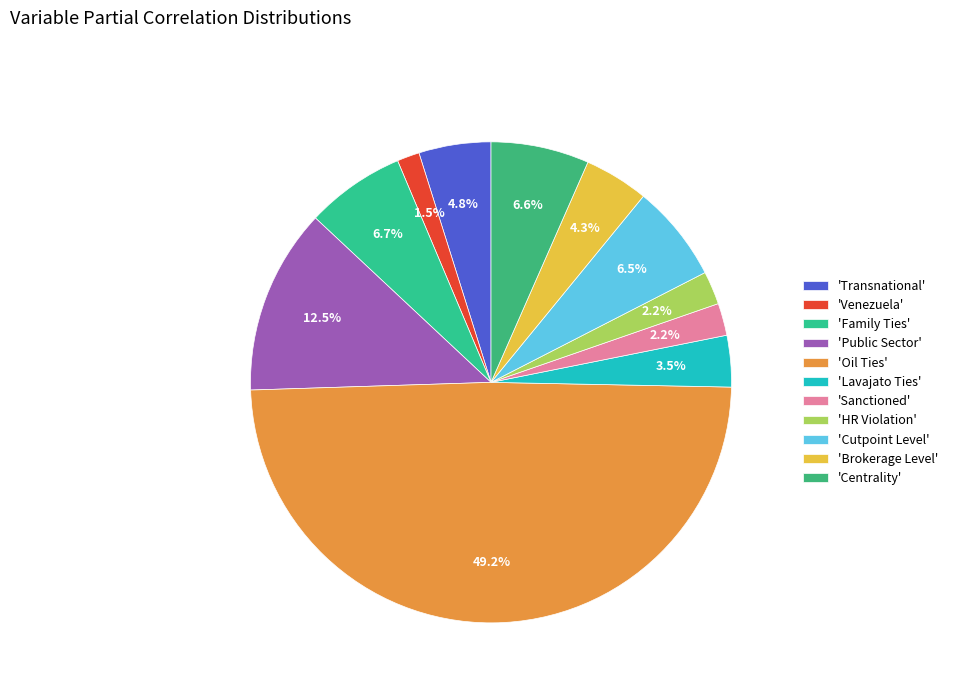

How many slices are in this pie chart?

11